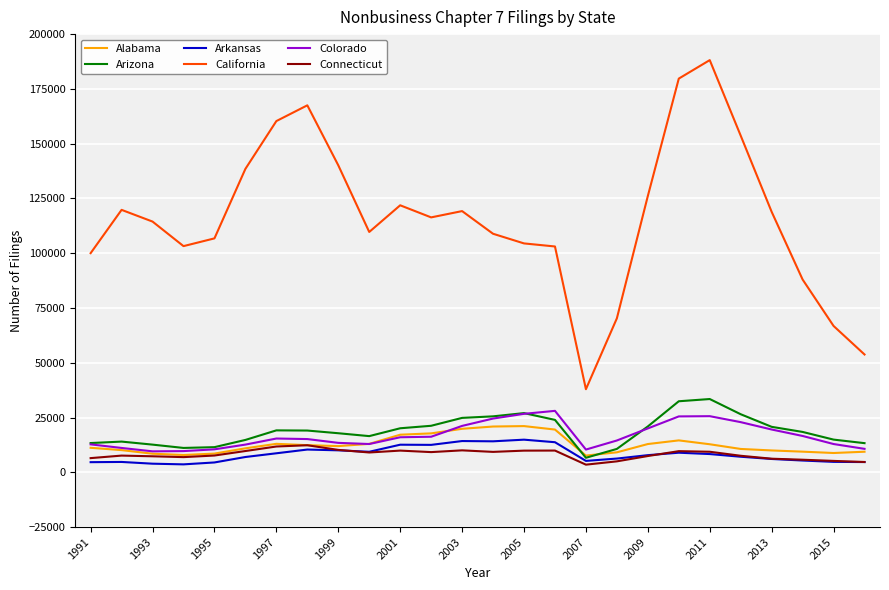

Which series has the widest spread of values?

California